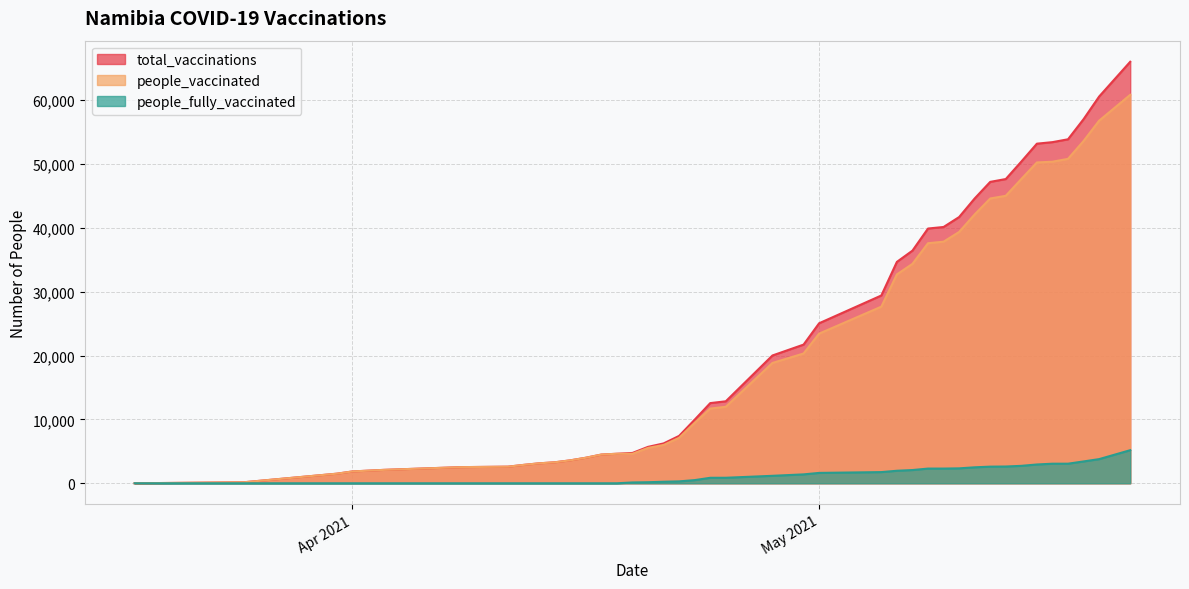

Between 2021-04-08 and 2021-04-11, which series saw the biggest shift?

total_vaccinations